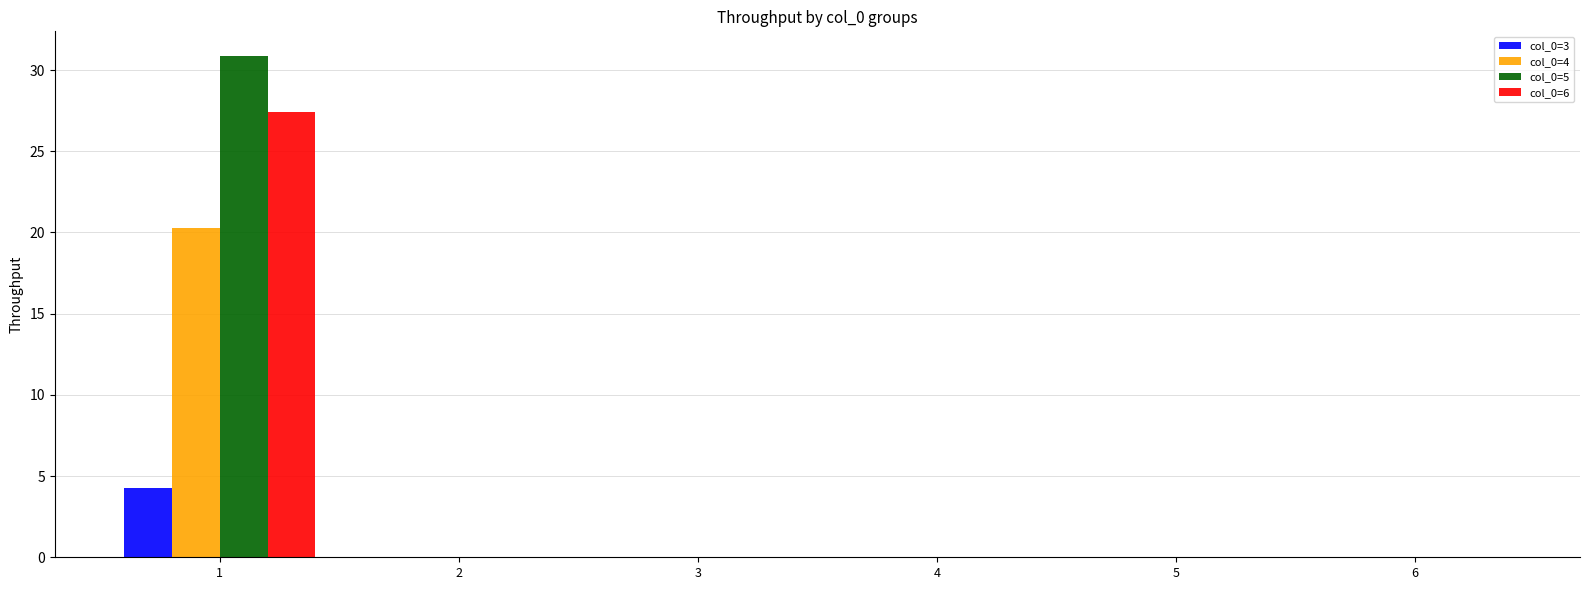

Count the number of categories in the chart.

6